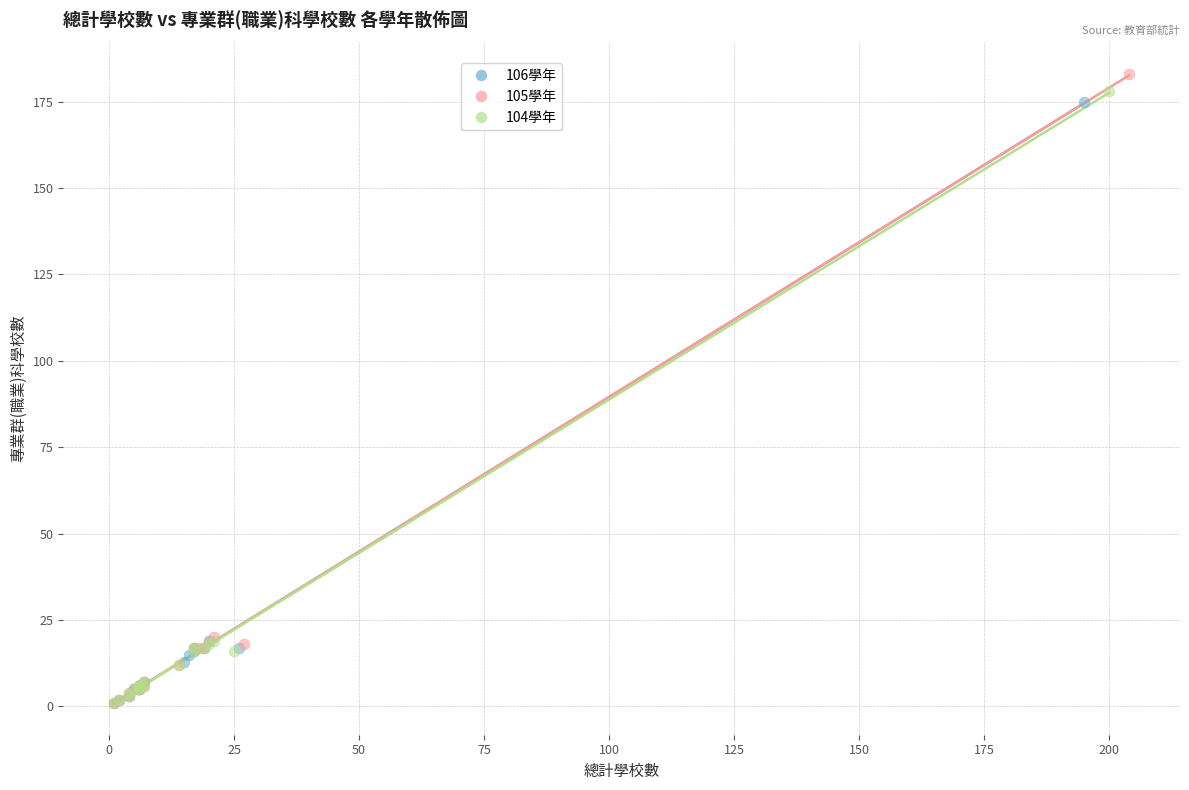

Which series has the widest spread of Y values?

105學年